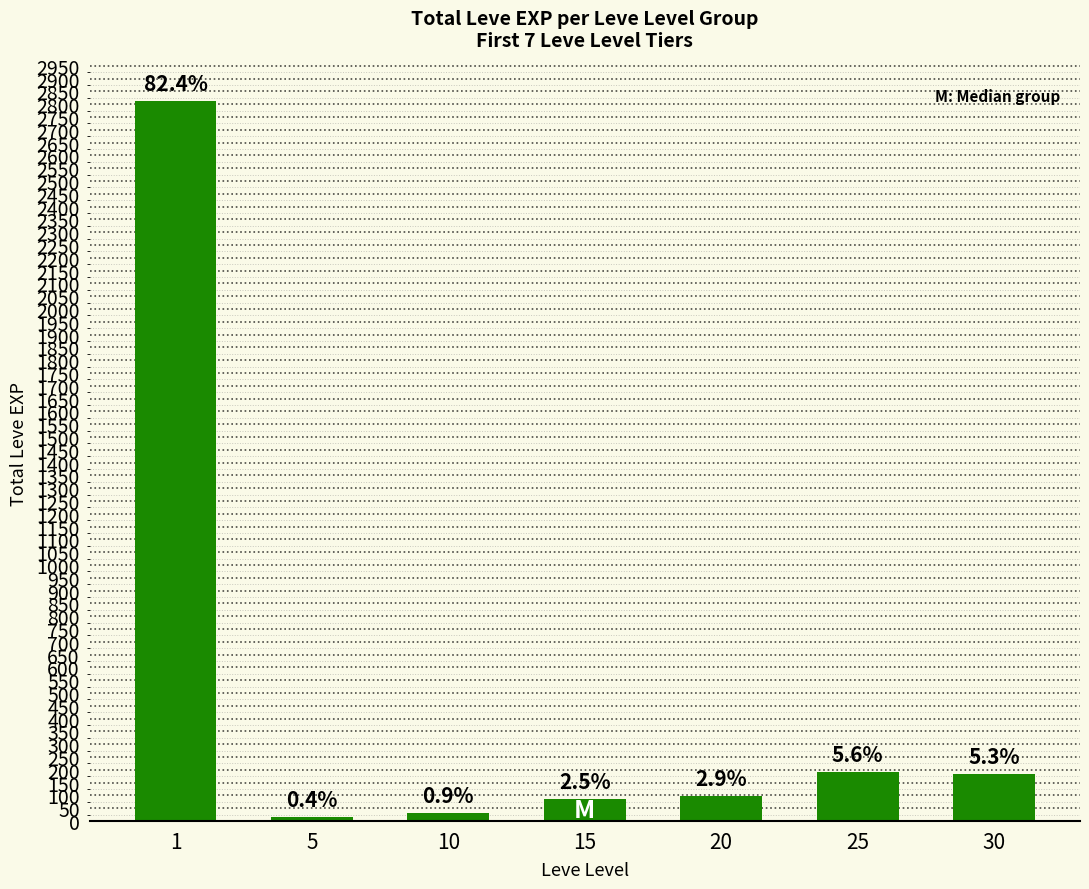

Does the chart contain any negative values?

No